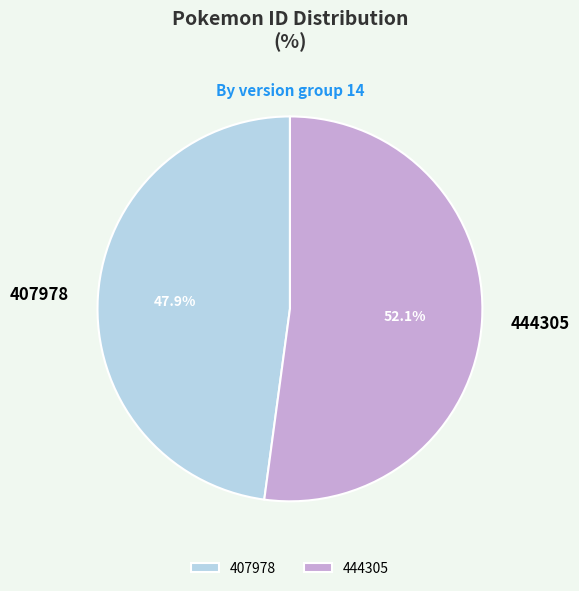

True or false: 407978 accounts for 53% of the total.

False